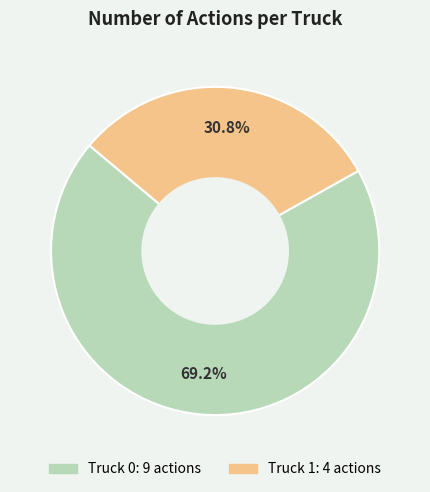

Which slice represents more than half of the pie?

Truck 0